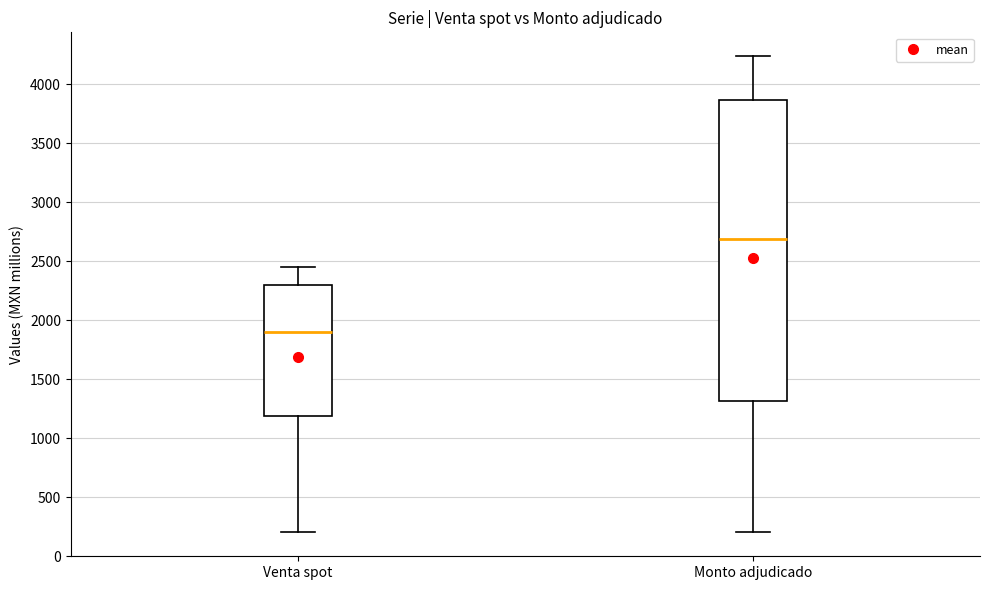

Reading left to right, read every box against the y-axis: the position of its median line, the range the box covers, and the ends of its whiskers. The values are not printed on the chart, so give them approximately, as read against the axis.

Venta spot: median 1900, box 1200 to 2300, whiskers 200 to 2450
Monto adjudicado: median 2700, box 1300 to 3850, whiskers 200 to 4250